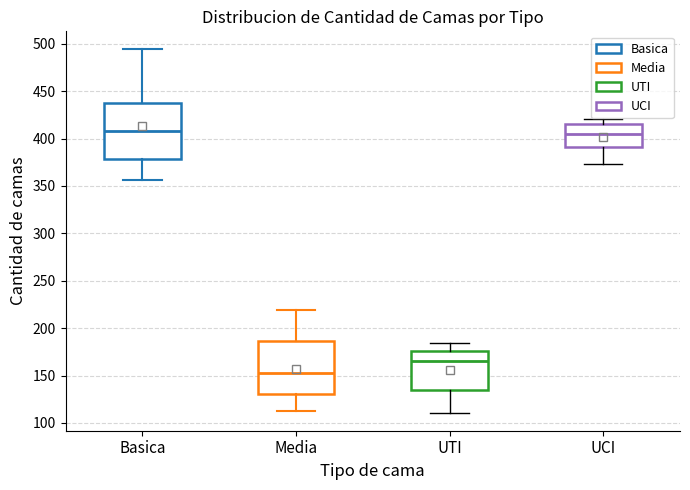

Reading left to right, read every box against the y-axis: the position of its median line, the range the box covers, and the ends of its whiskers. The values are not printed on the chart, so give them approximately, as read against the axis.

Basica: median 410, box 380 to 440, whiskers 355 to 495
Media: median 155, box 130 to 185, whiskers 115 to 220
UTI: median 165, box 135 to 175, whiskers 110 to 185
UCI: median 405, box 390 to 415, whiskers 375 to 420